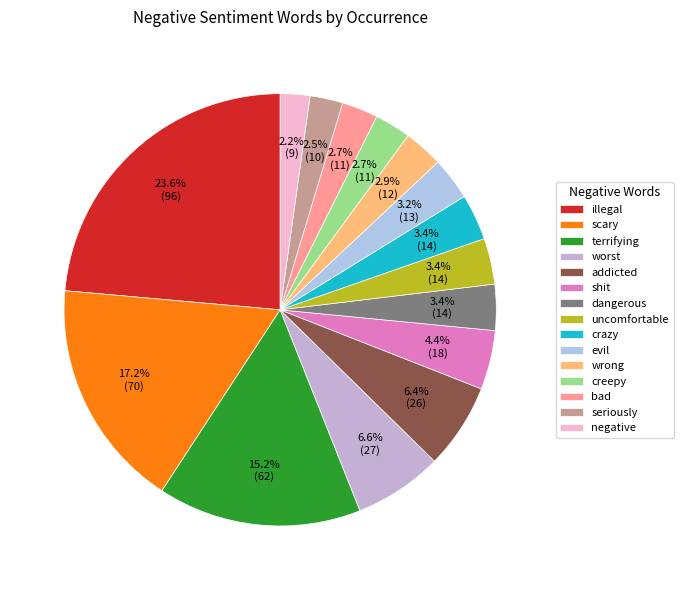

Is it true that wrong is 3% of the pie?

True